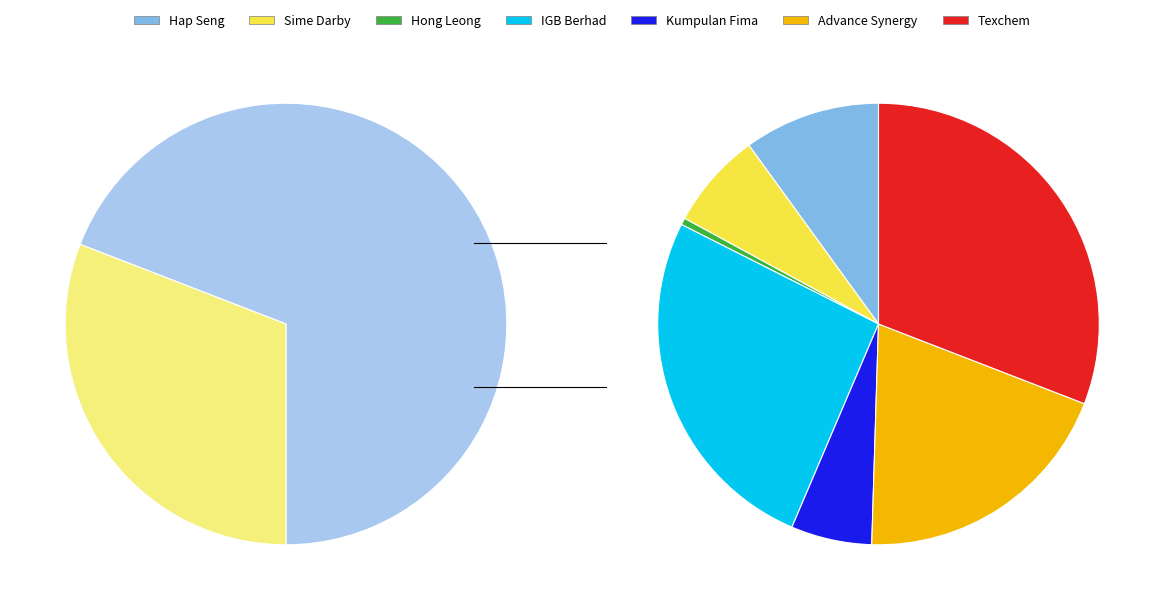

To the nearest percent, what is the difference between the largest and smallest slice percentages?

30%